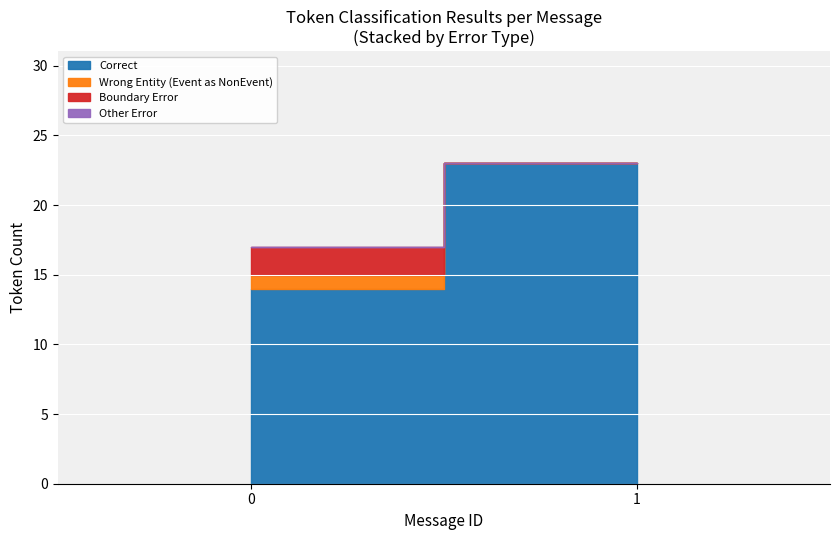

How many lines are shown in the chart?

4